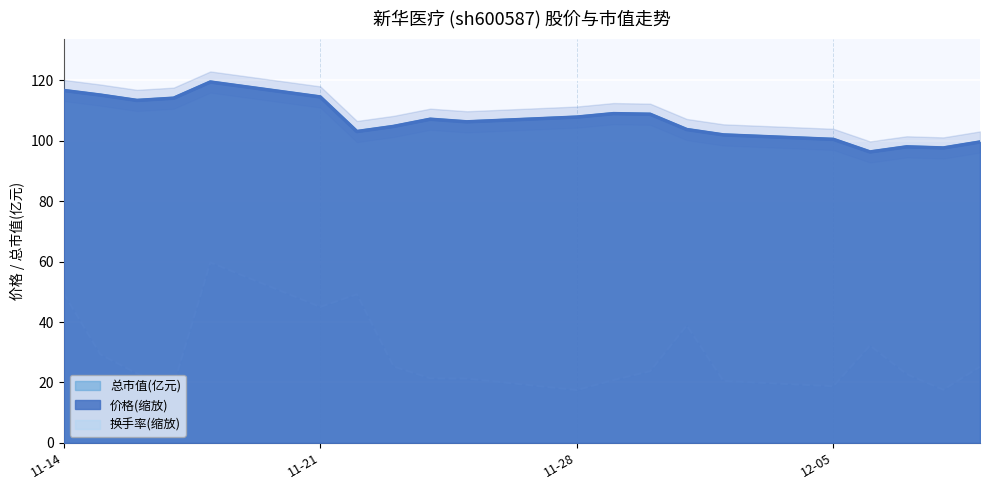

What is the lowest value of the 价格(缩放) series?

96.3